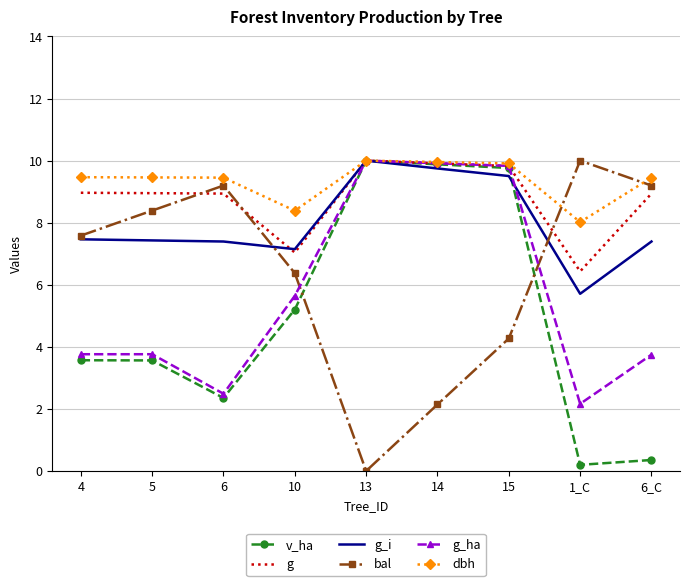

What are all the series names shown in the legend?

v_ha, g, g_i, bal, g_ha, dbh